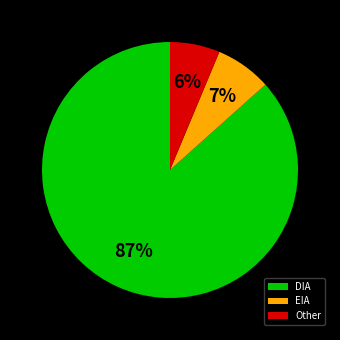

Which category has the biggest portion of the pie?

DIA